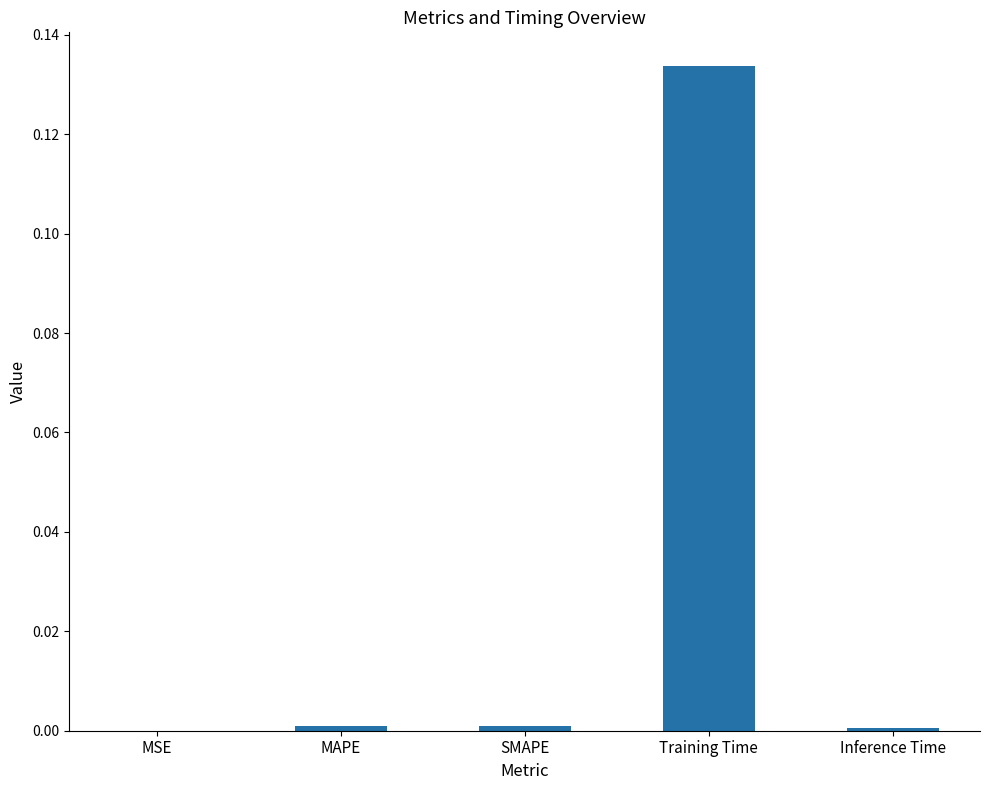

The value at MAPE is 0.0. True or false?

True